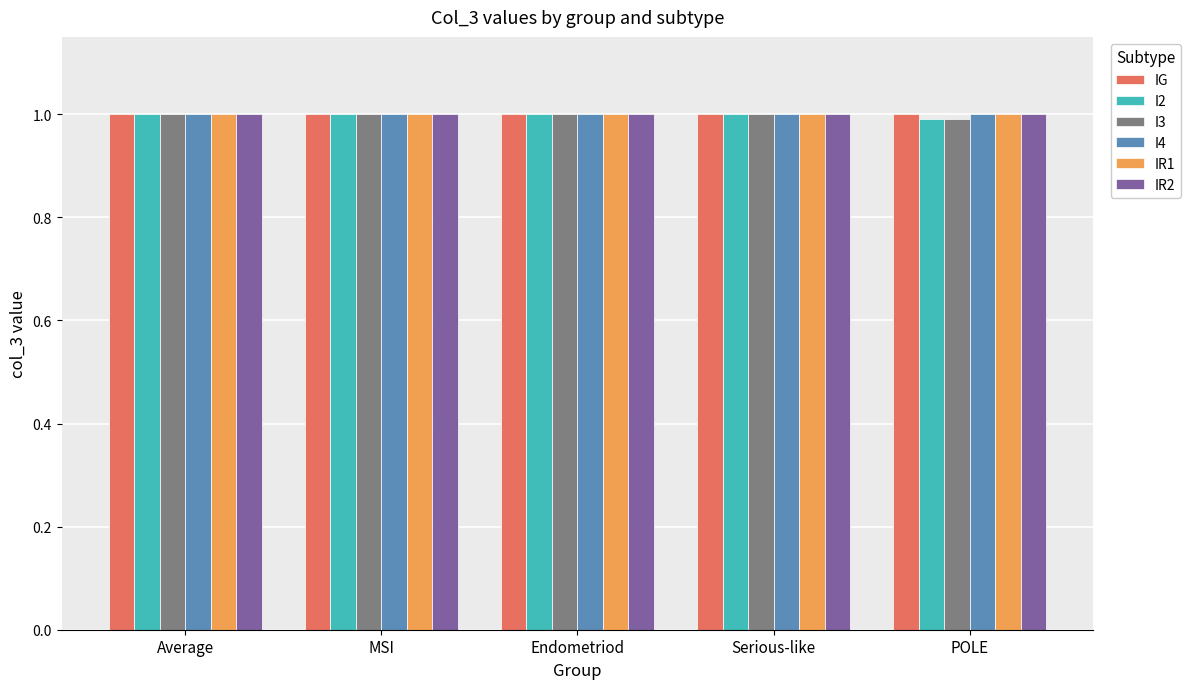

What is the total value across all series at Endometriod?

6.0